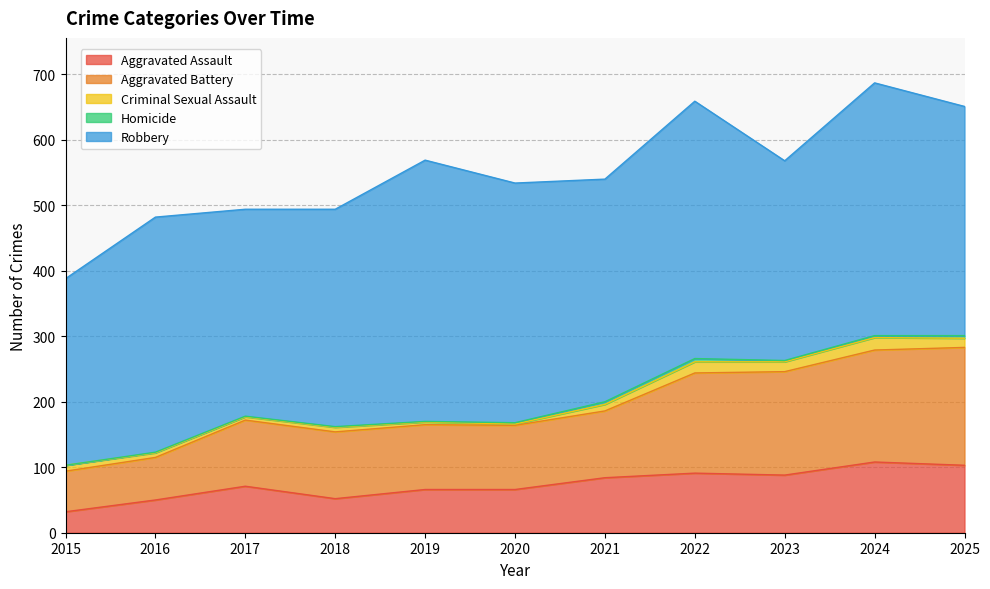

At how many categories does at least one series exceed 350?

5